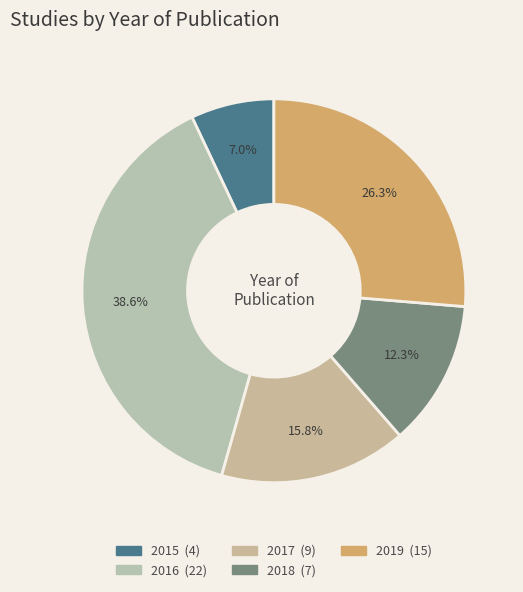

Which slice is the largest?

2016